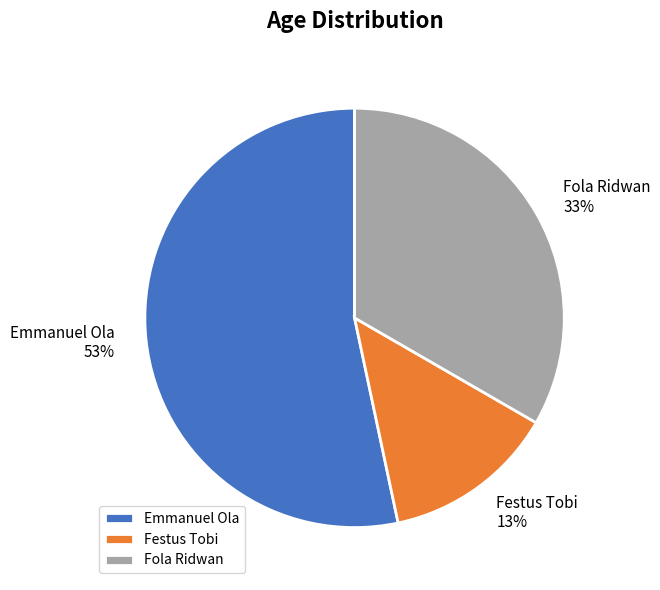

Which category has the biggest portion of the pie?

Emmanuel Ola